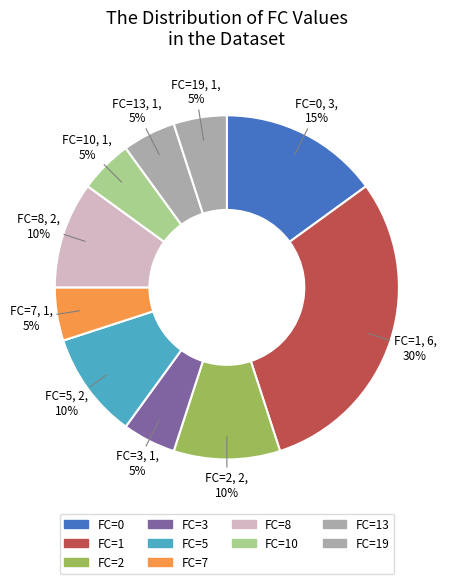

How many slices are in this pie chart?

10